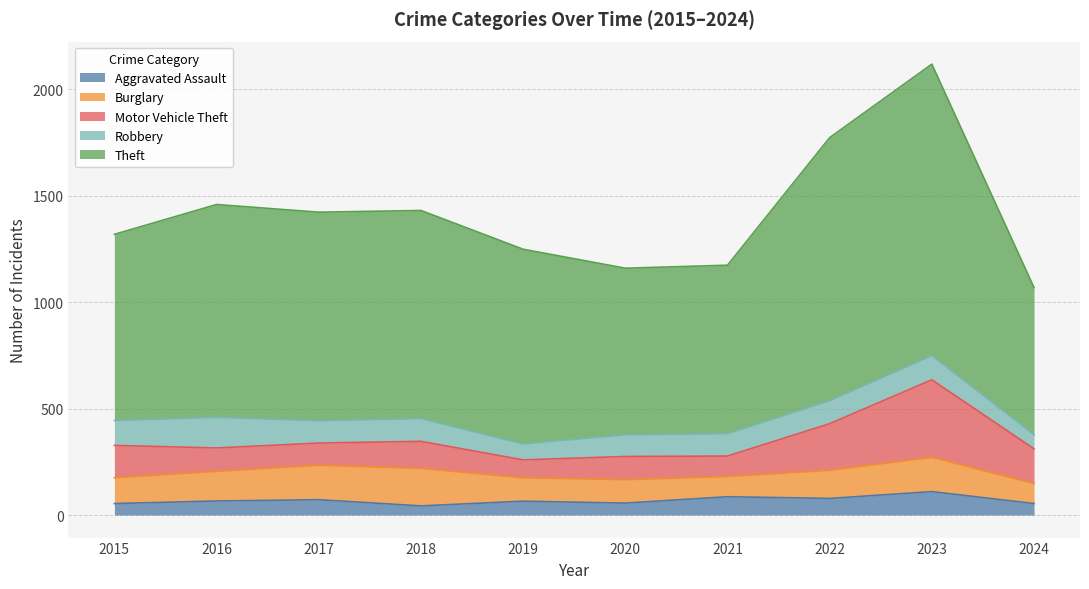

Reading right to left, extract all data points from this chart.

Aggravated Assault: 54	110	78	86	56	65	43	72	66	54
Burglary: 94	161	132	95	110	110	176	162	139	121
Motor Vehicle Theft: 163	364	219	96	109	84	127	104	110	152
Robbery: 66	114	108	105	102	75	107	105	144	117
Theft: 691	1368	1235	791	782	914	977	979	999	874